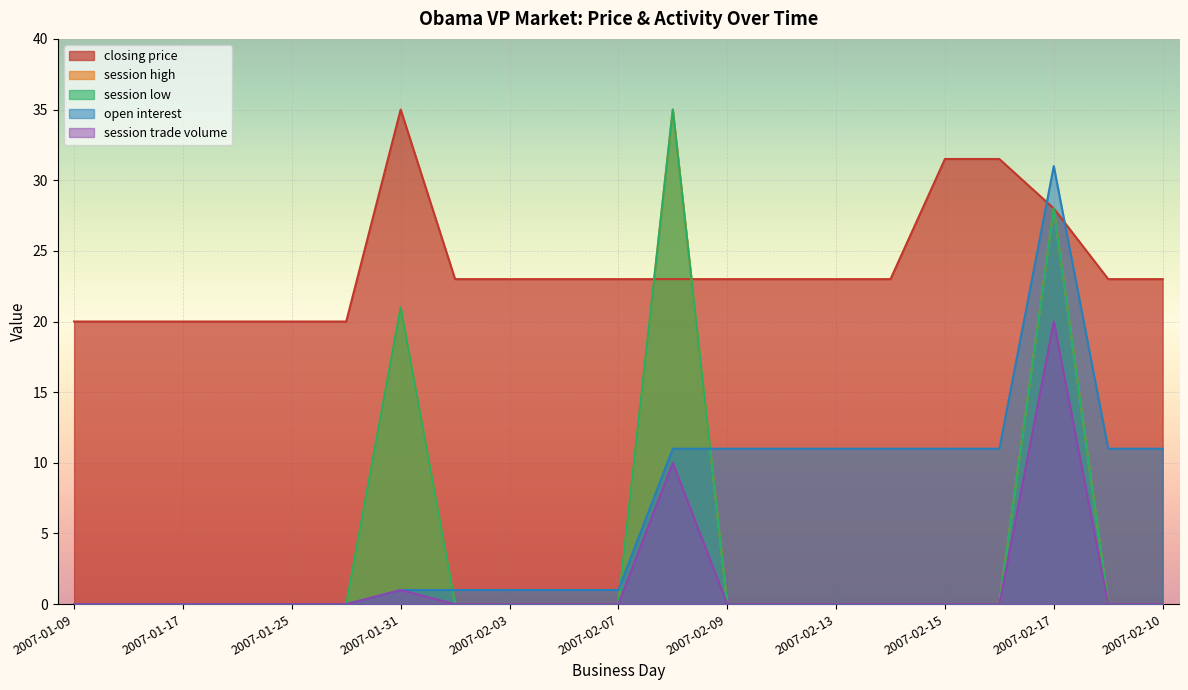

Which series changed the most between 2007-02-03 and 2007-02-07?

closing price